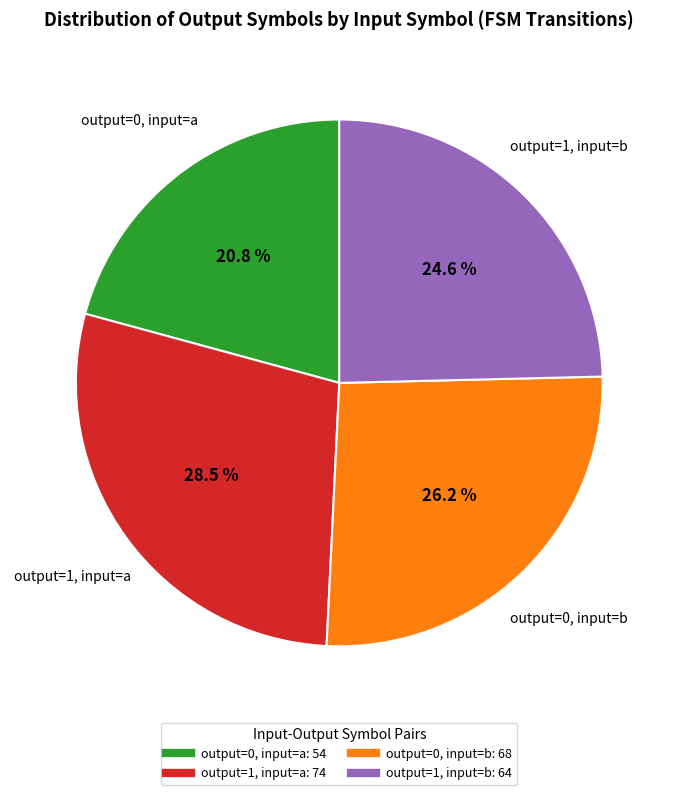

To the nearest percent, what is the average slice percentage?

25%